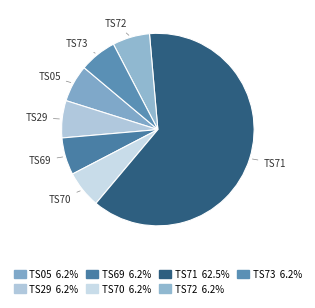

How many segments does this pie chart have?

7